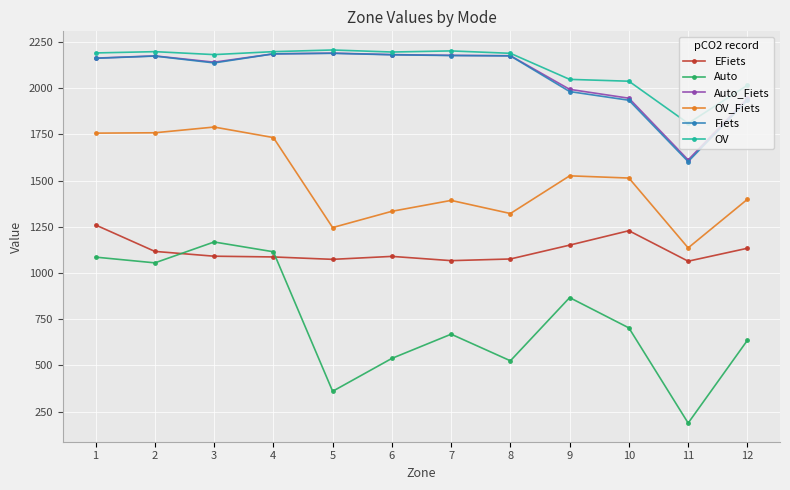

At which category does the chart reach its minimum across all series?

11